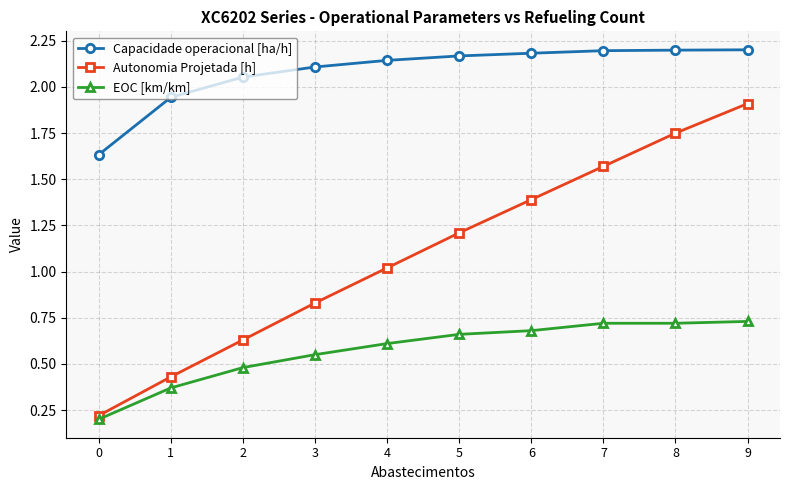

The Autonomia Projetada [h] series shows 1.2 at 5. True or false?

True